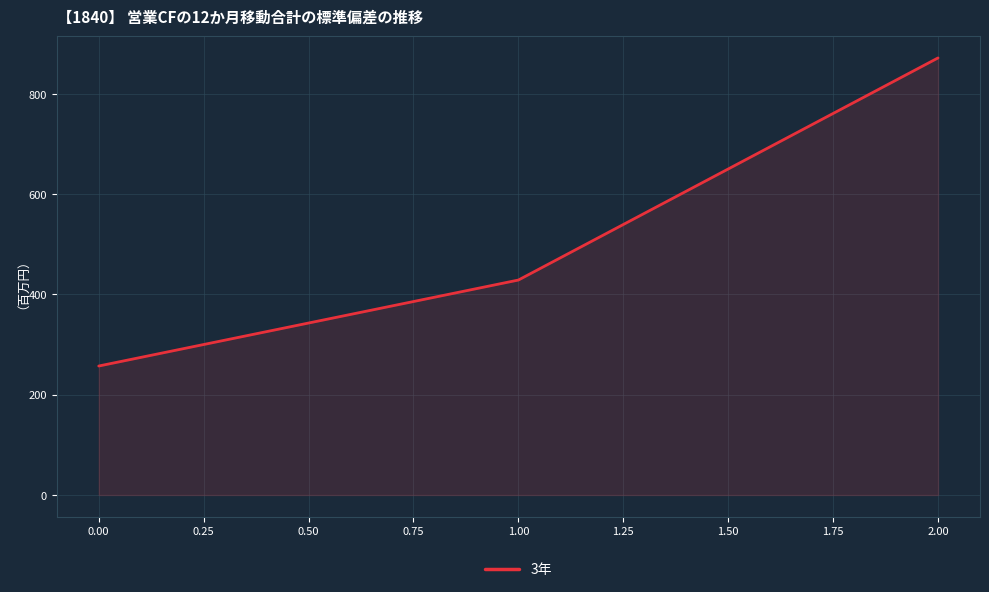

What is the minimum value shown in the chart?

257.1